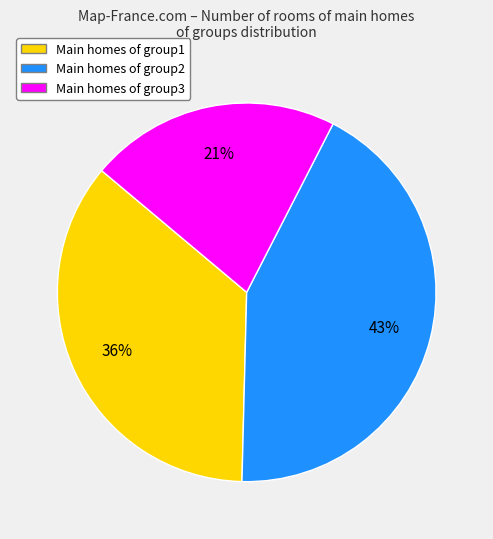

To the nearest percent, what is the average slice percentage?

33%